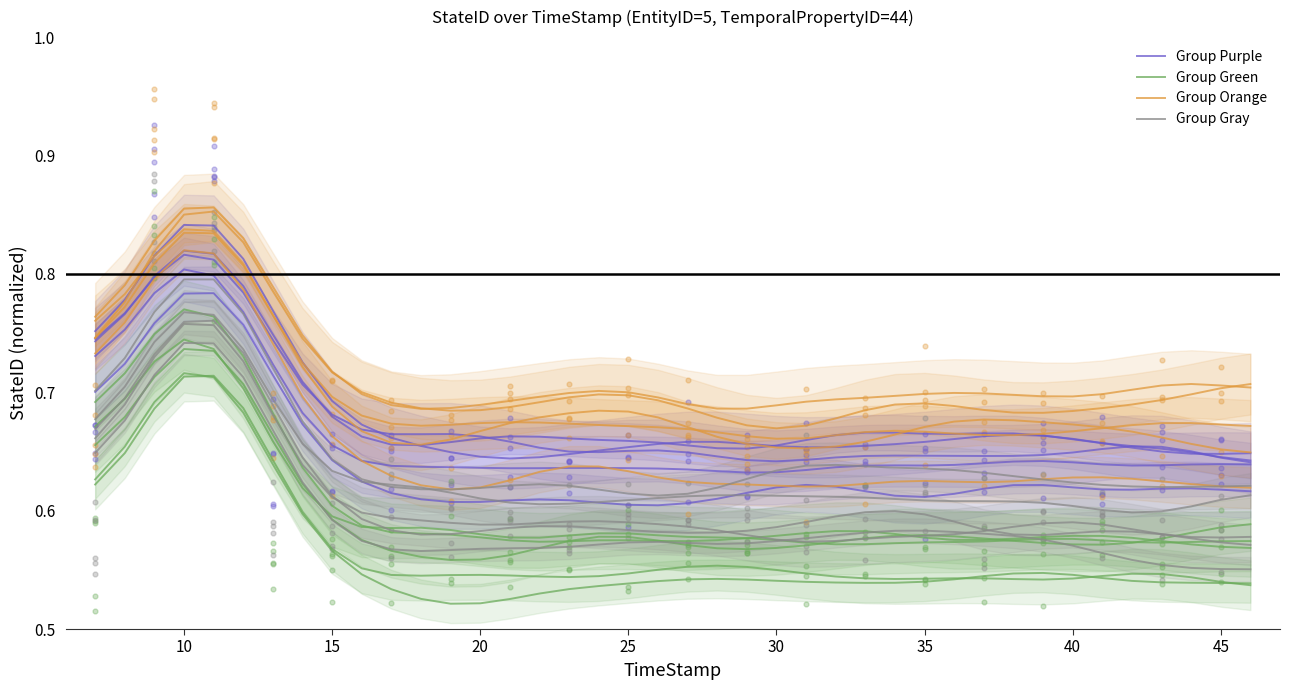

At how many categories does at least one series exceed 0?

40